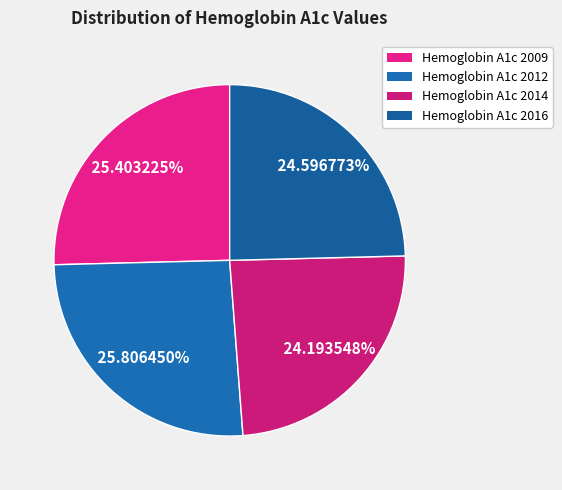

To the nearest percent, what is the difference between the largest and smallest slice percentages?

2%